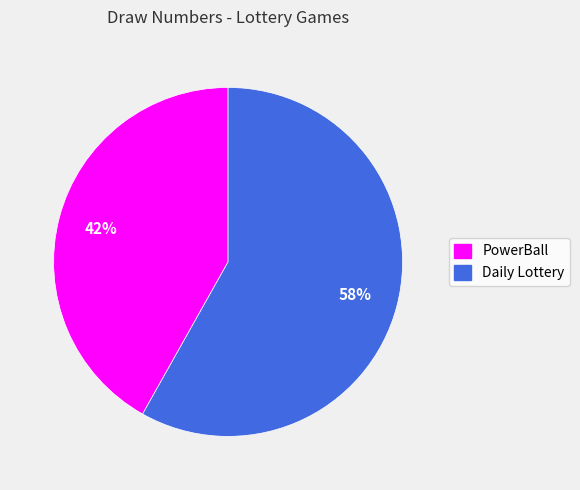

Which slice is the smallest?

PowerBall